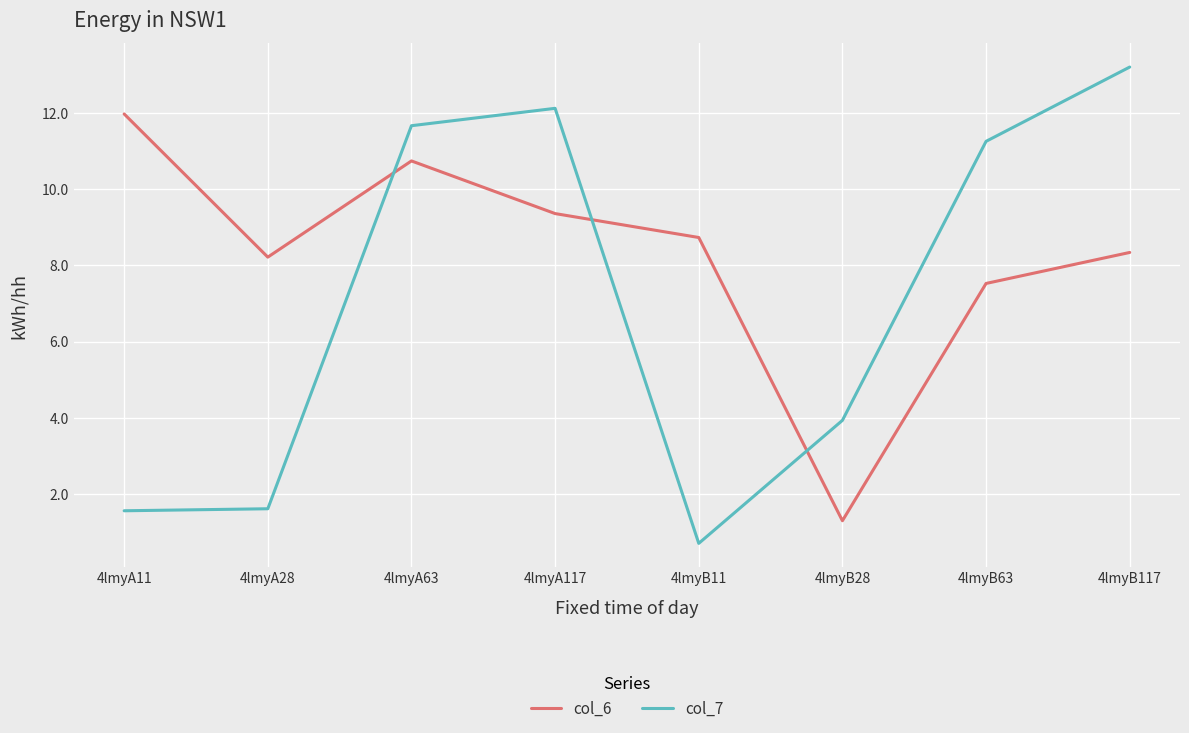

Where do col_7 and col_6 first cross each other?

4lmyA28 and 4lmyA63